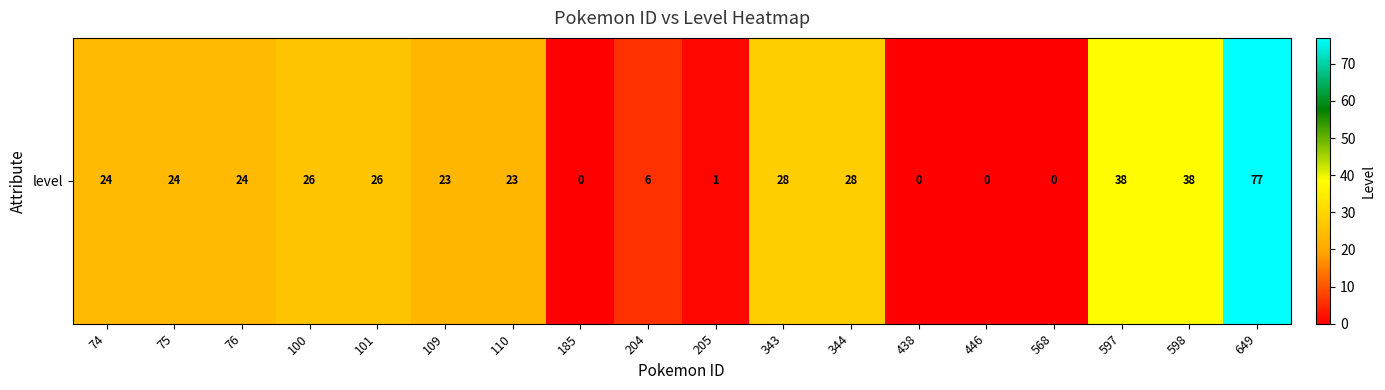

Which has a higher value, 74 or 598?

598